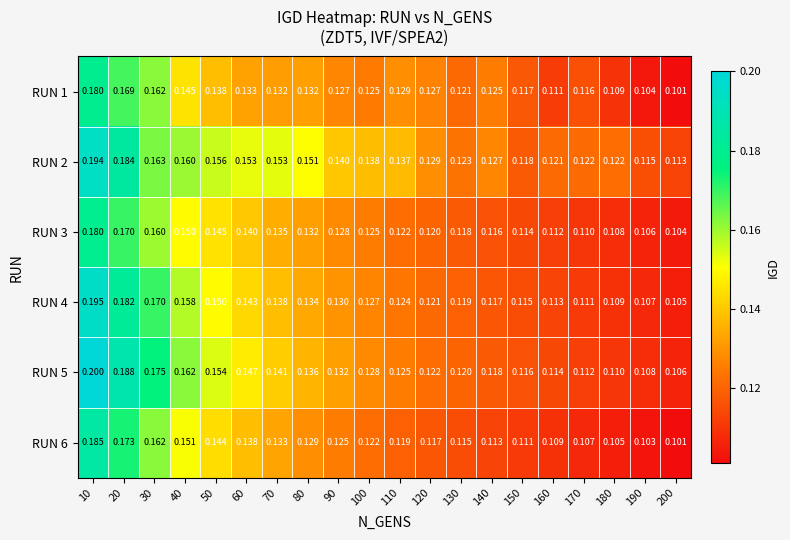

At which category is the sum across all series the highest?

10